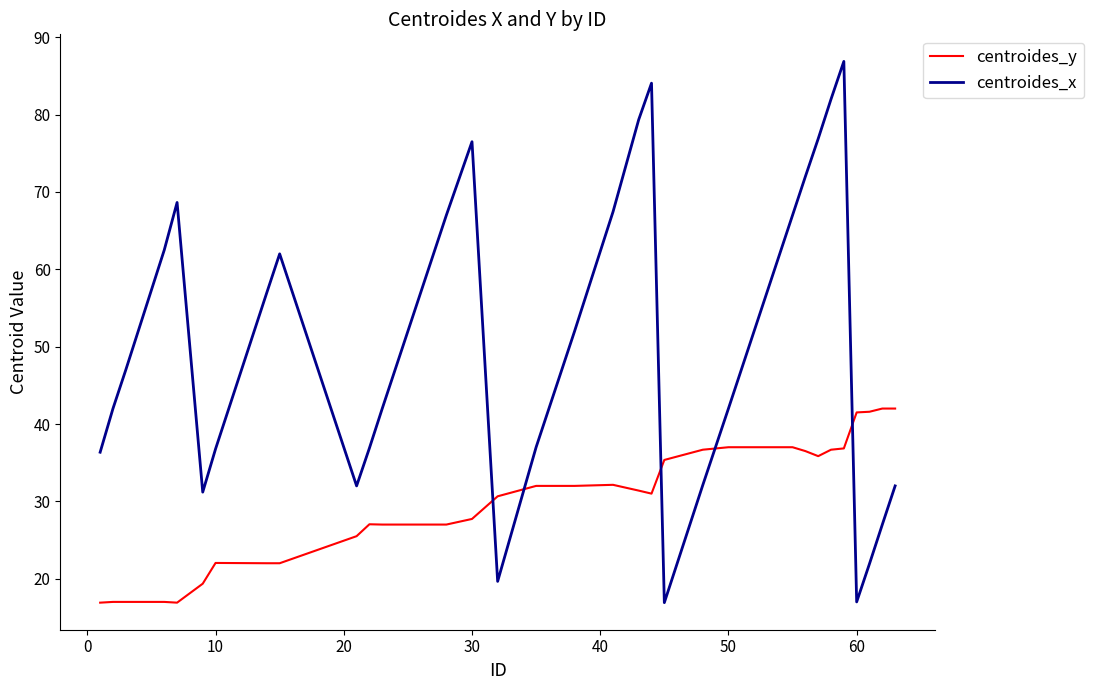

What are all the series names shown in the legend?

centroides_y, centroides_x